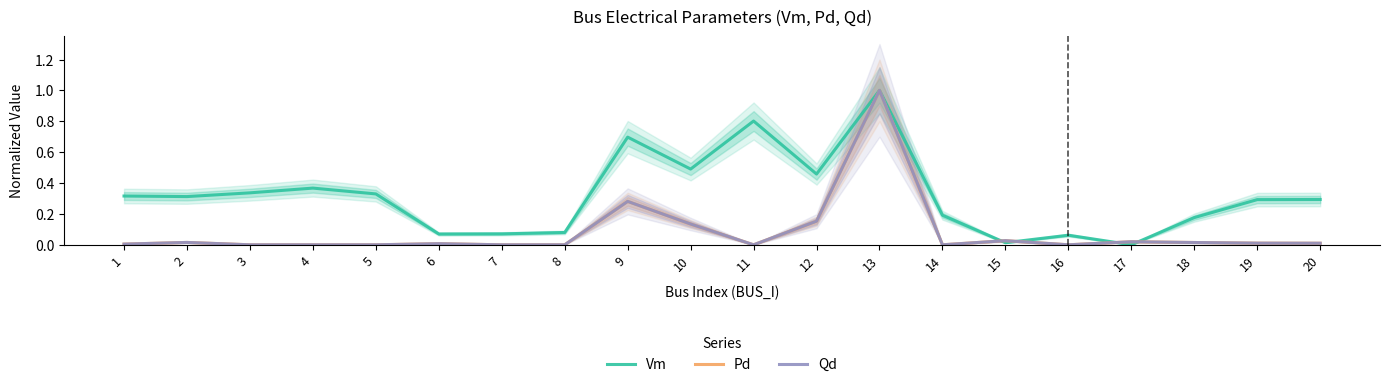

At how many categories does at least one series exceed 0?

20